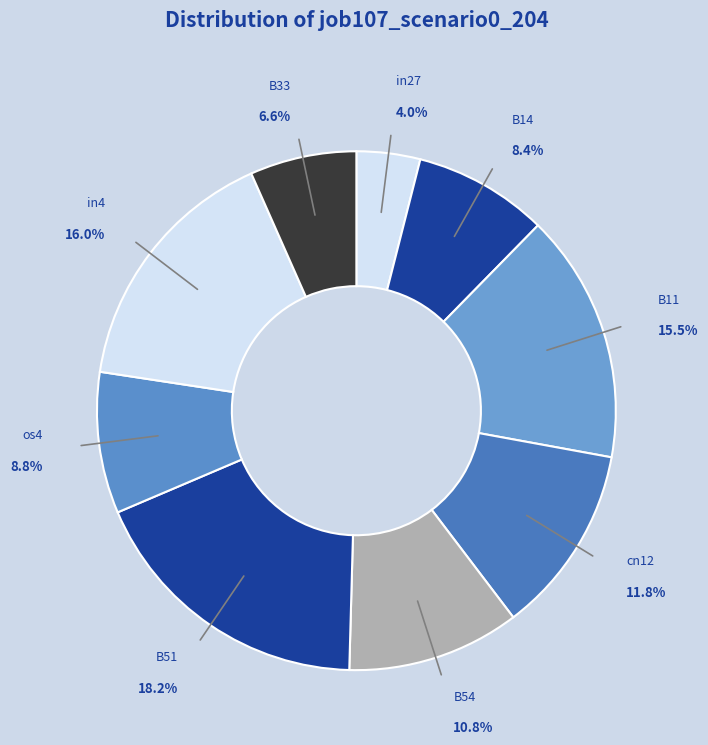

Which has a higher value, B54 or in4?

in4